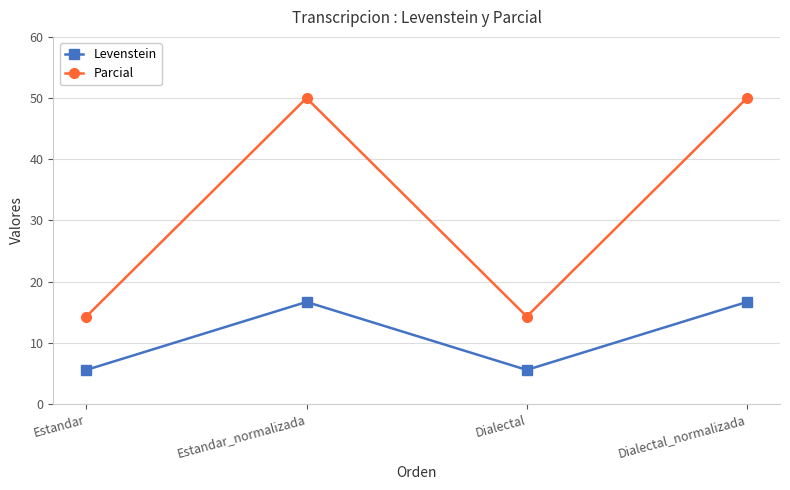

What is the label of the 1st point from the right?

Dialectal_normalizada